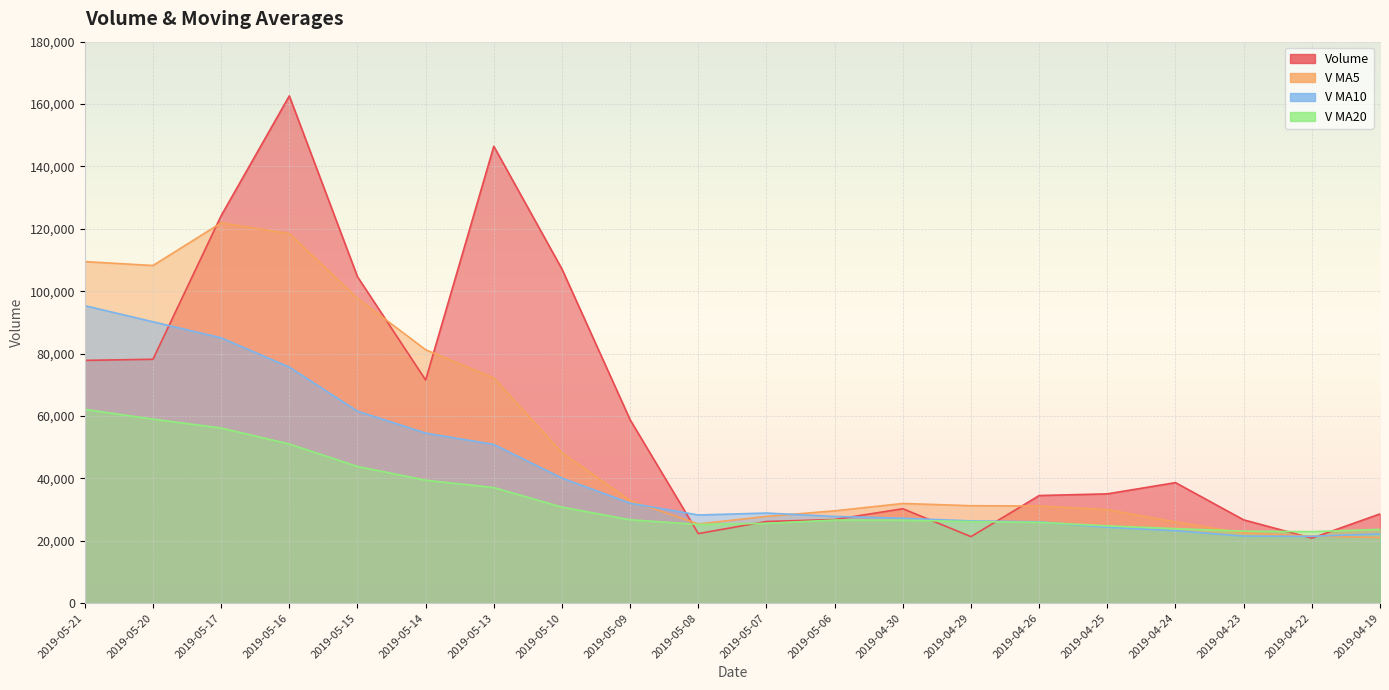

At which category does v_ma5 reach its first local peak?

2019-05-17